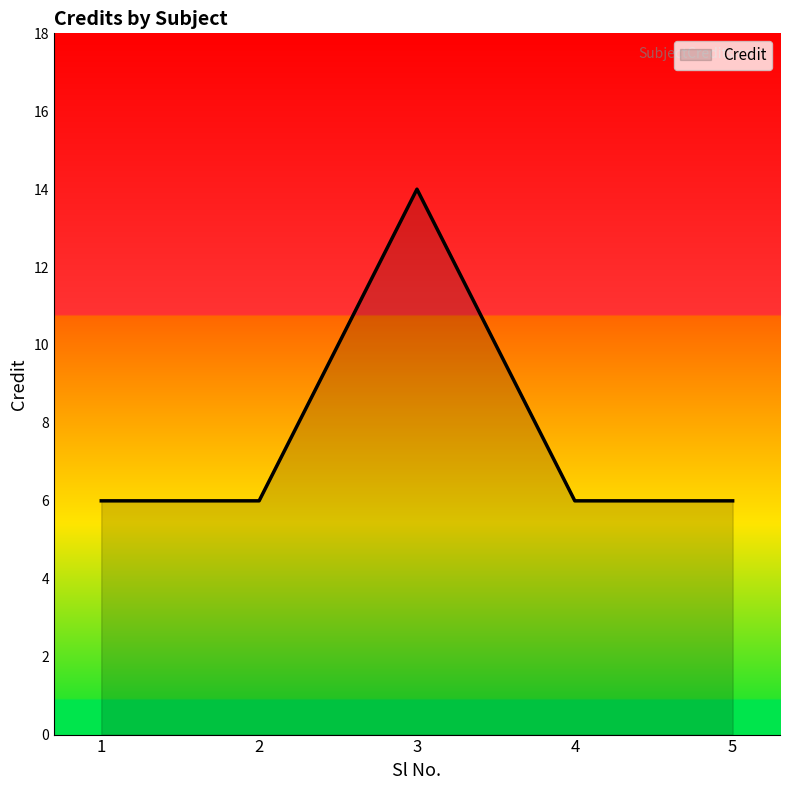

The chart shows a value of 9 at 3. True or false?

False